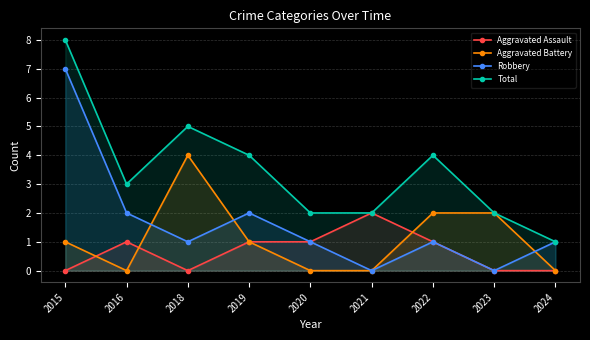

What is the approximate value of Aggravated Assault at 2020?

1